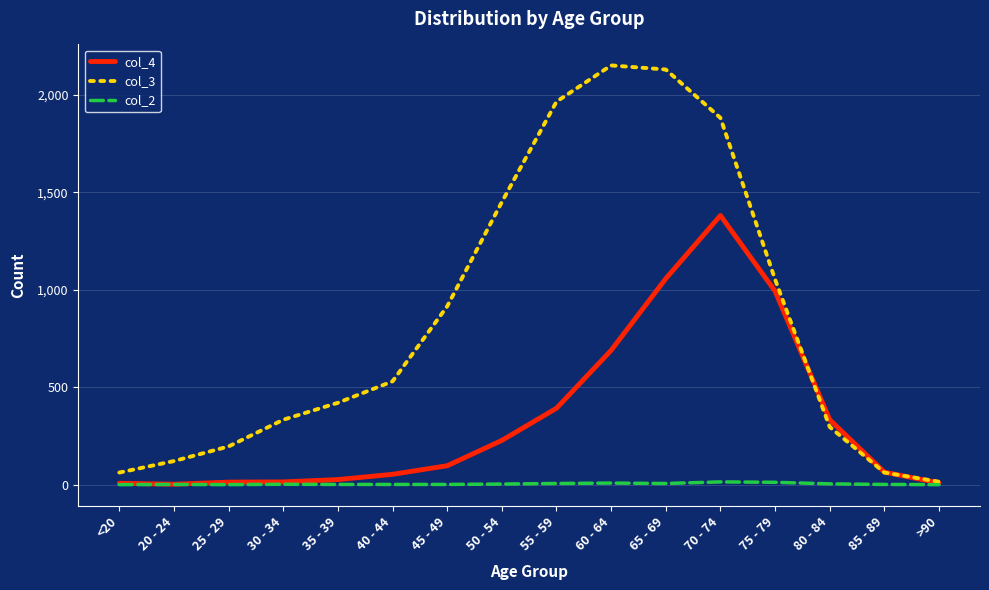

List the series in order of their overall mean, highest first.

col_3, col_4, col_2